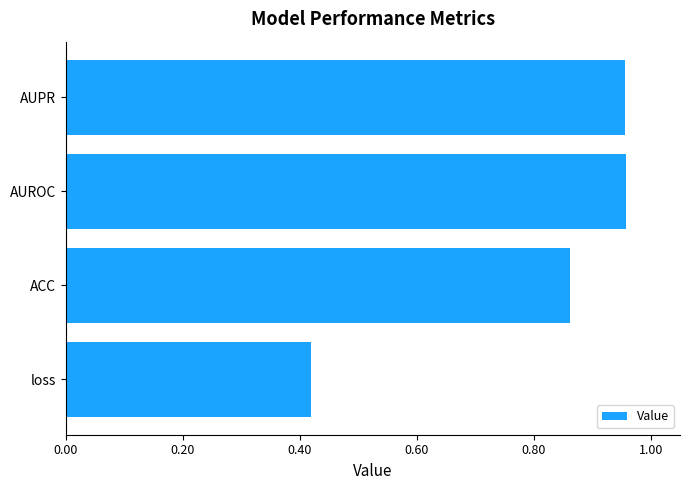

Does the chart contain any negative values?

No